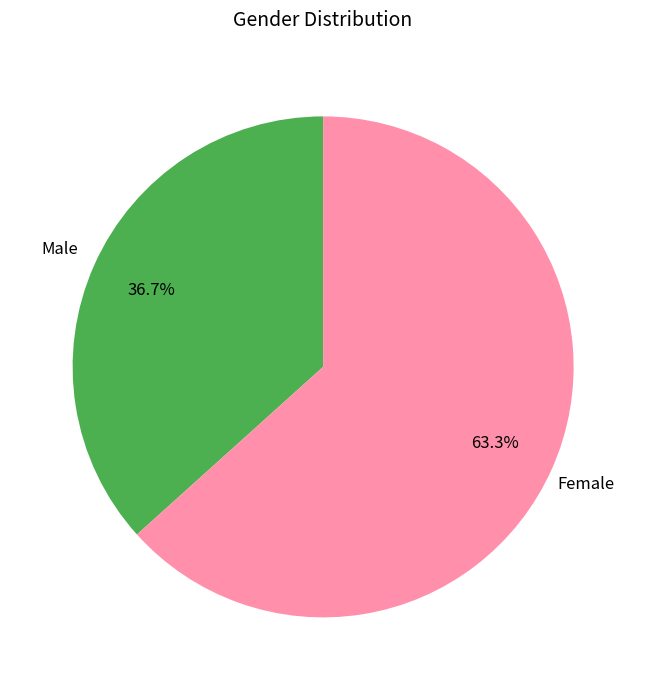

Is there any slice that represents more than half of the pie?

Yes